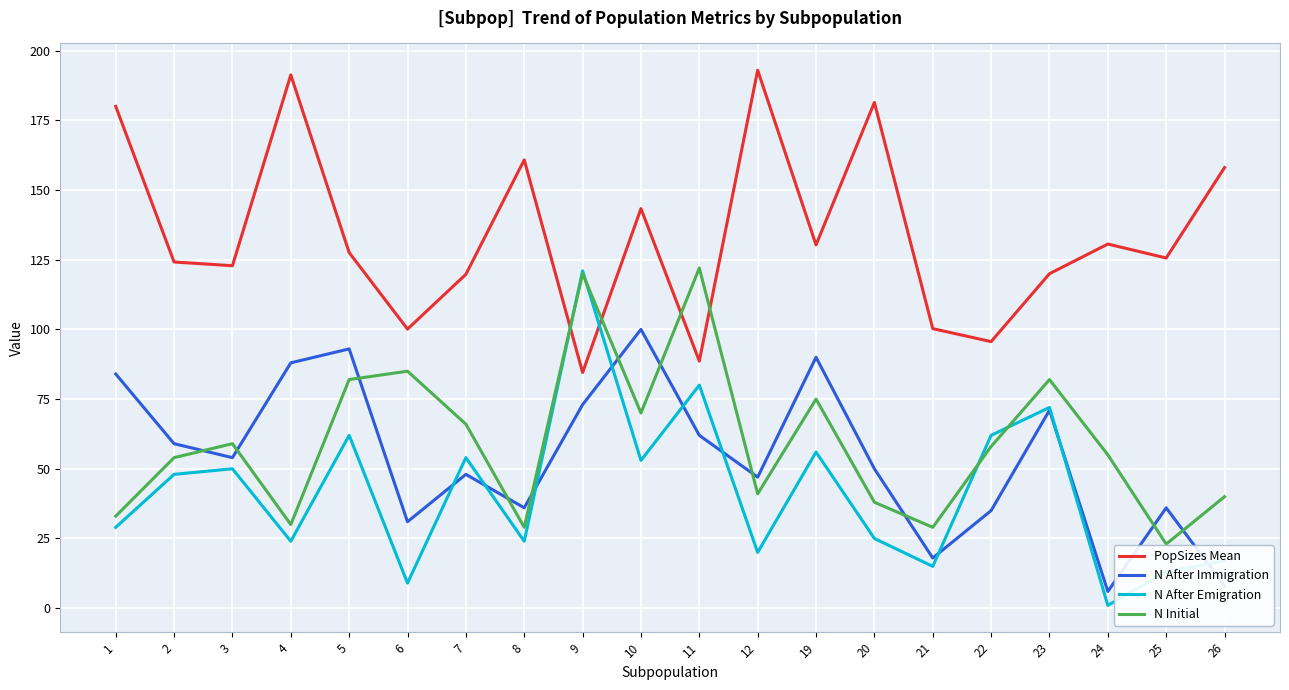

At how many categories does at least one series exceed 93?

20